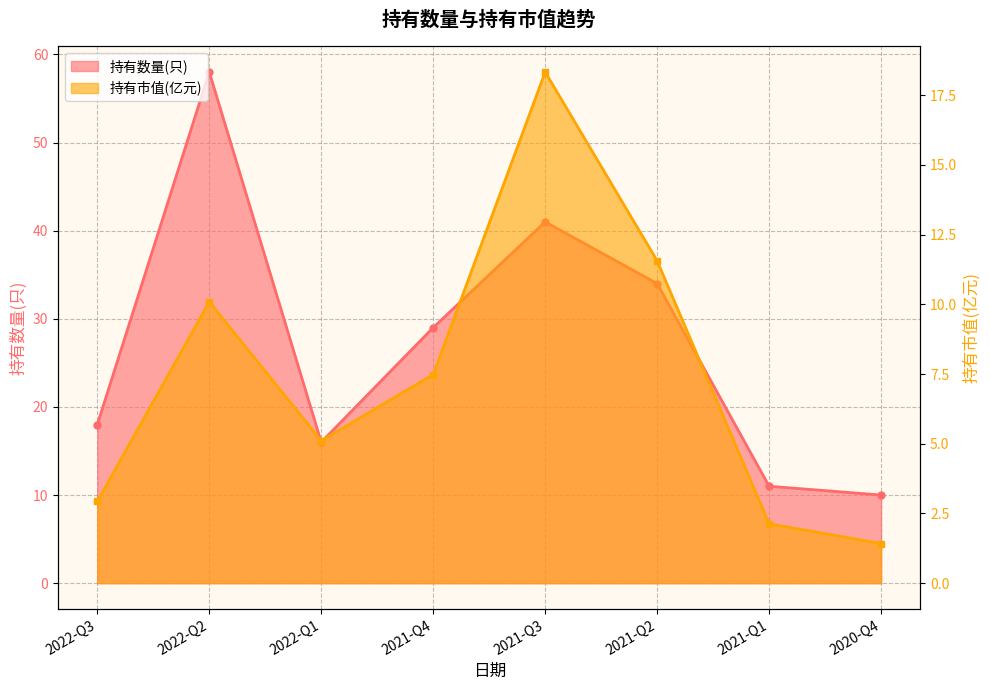

Where is the first local maximum for 持有数量(只)?

2022-Q2